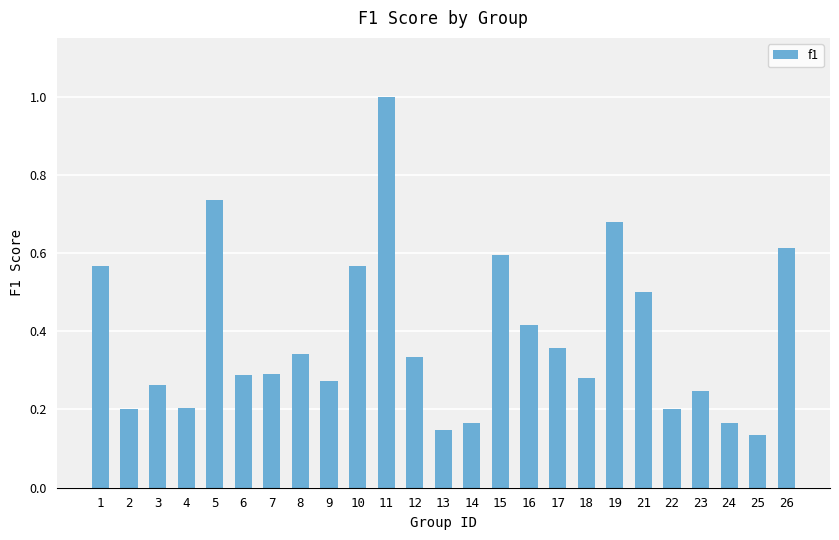

How many bars are there in total?

25